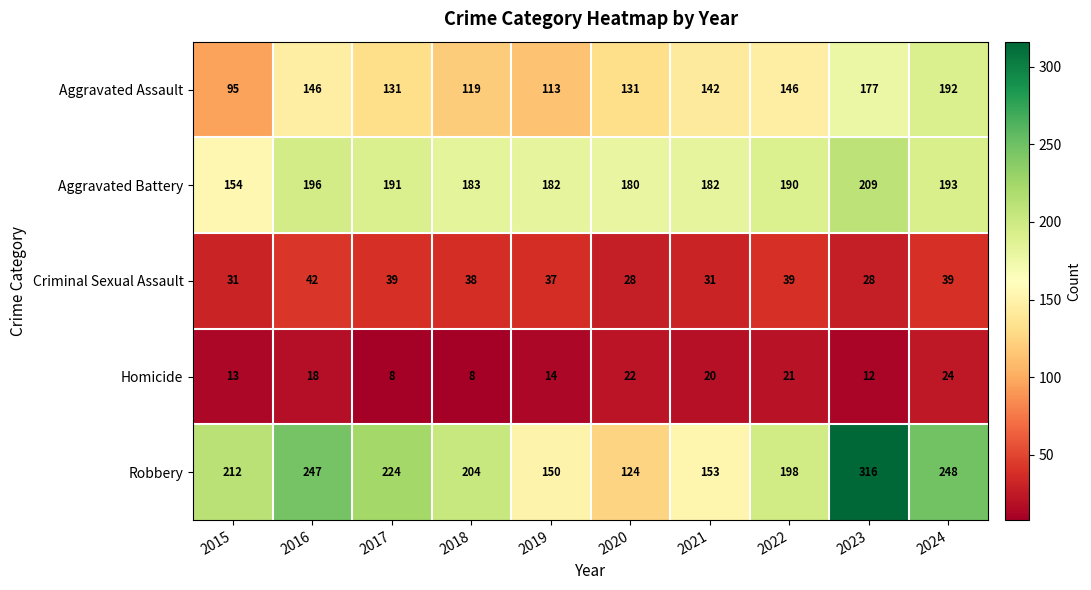

Rank the series by their maximum value, from lowest to highest.

Homicide, Criminal Sexual Assault, Aggravated Assault, Aggravated Battery, Robbery